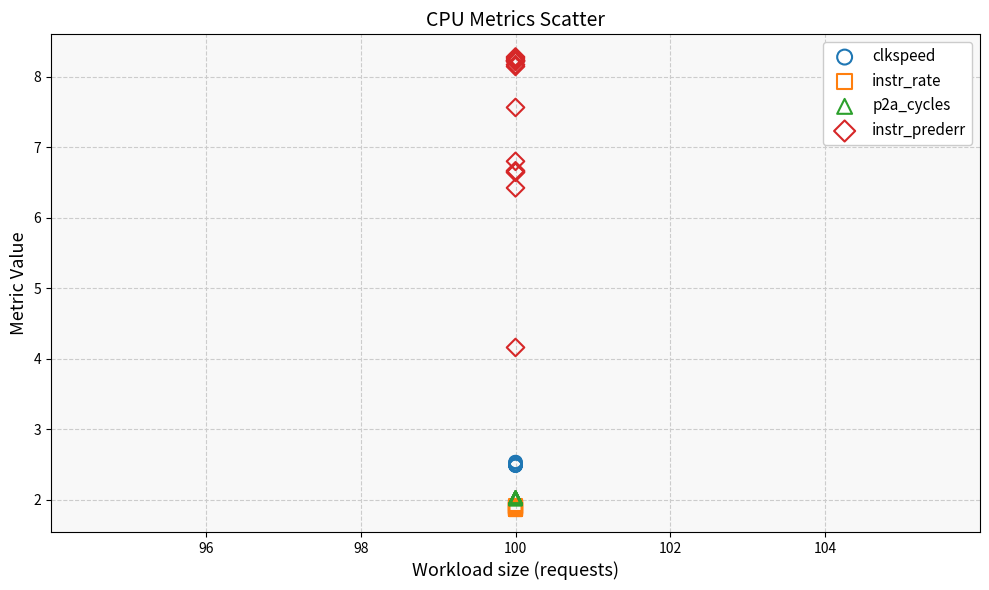

What are all the series names shown in the legend?

clkspeed, instr_rate, p2a_cycles, instr_prederr